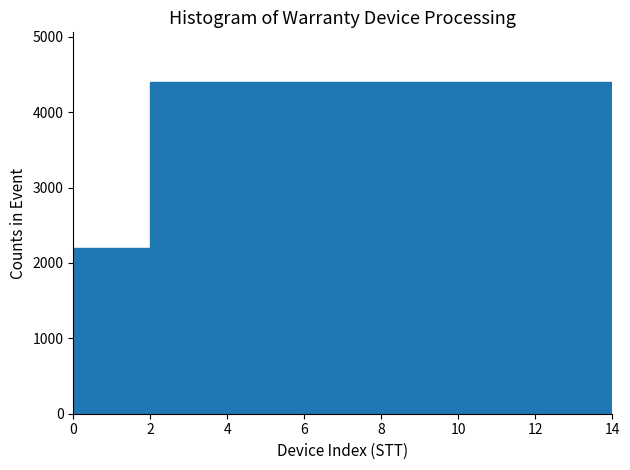

How tall is the bar that spans 4 to 6 on the x-axis? The values are not printed on the chart, so give them approximately, as read against the axis.

4400